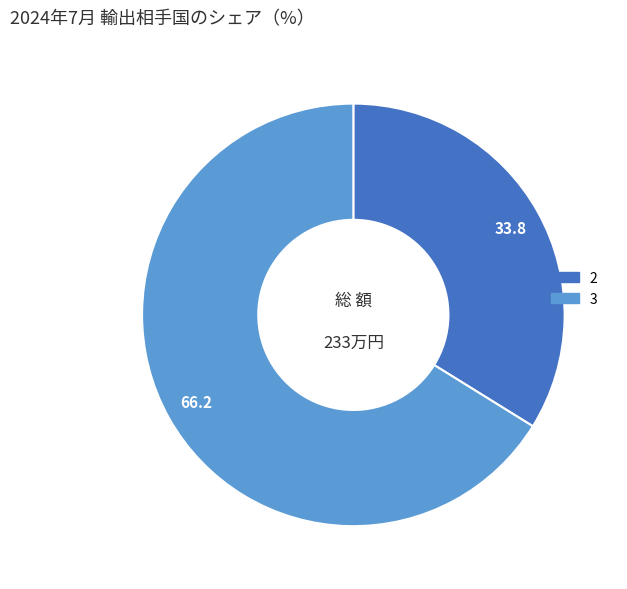

What is the ratio of the value at 2 to the value at 3?

0.5